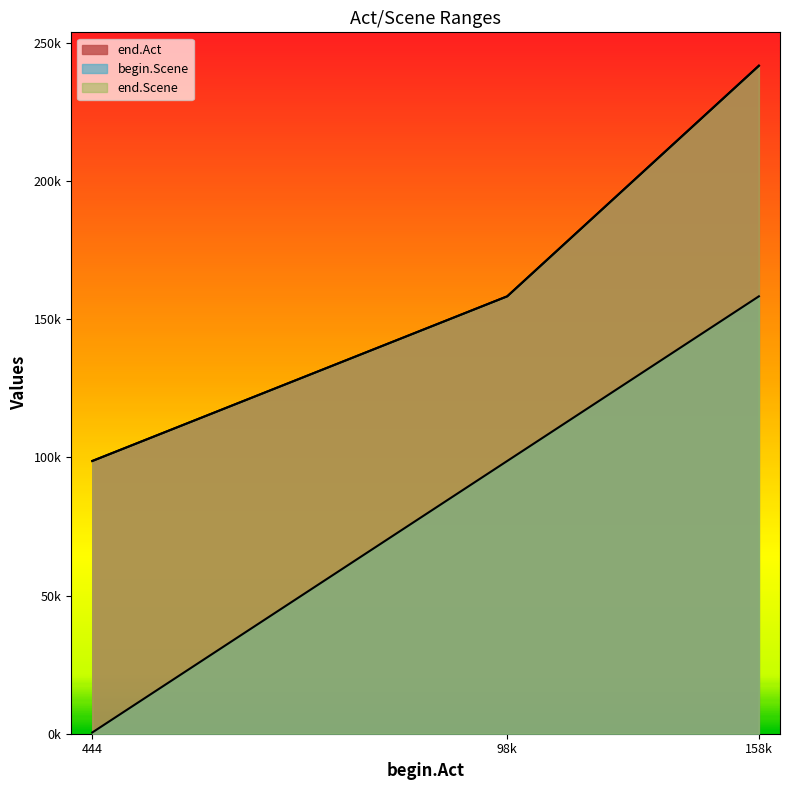

At which category does the chart reach its peak across all series?

158k